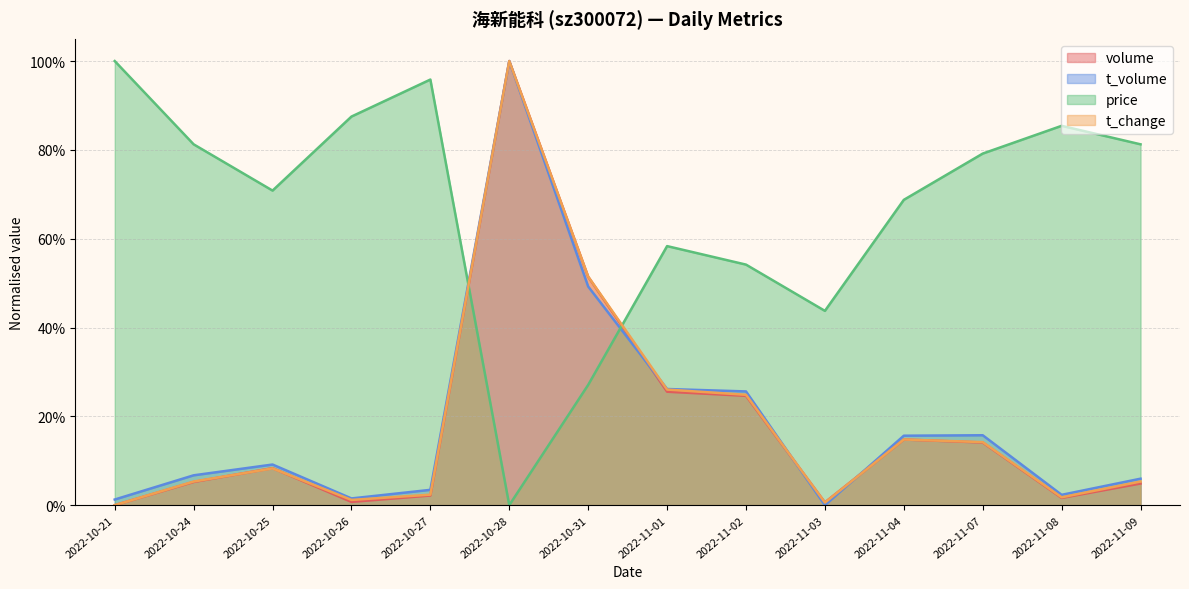

Between 2022-11-08 and 2022-11-03, which is larger?

2022-11-08